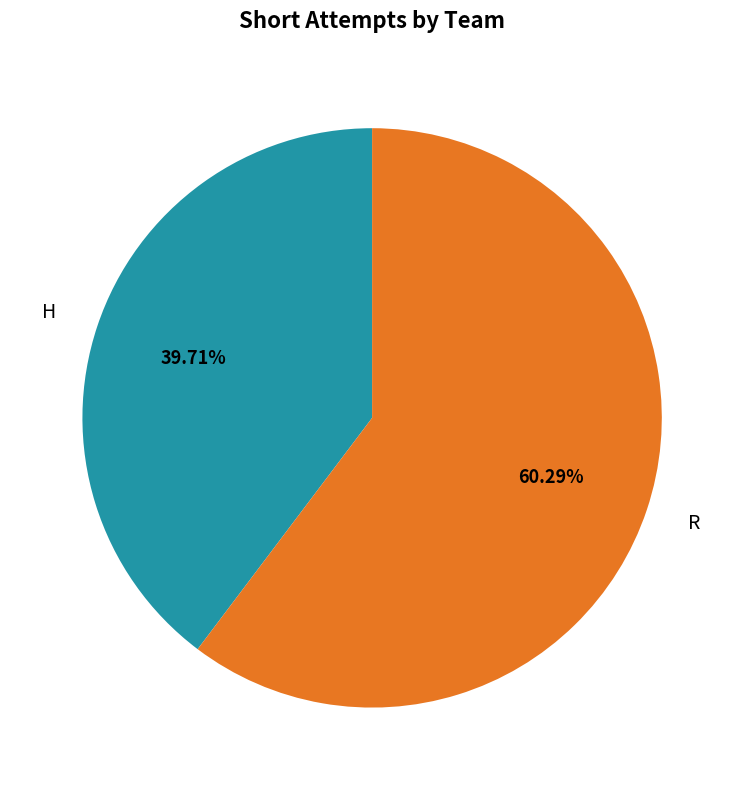

Which category has the biggest portion of the pie?

R